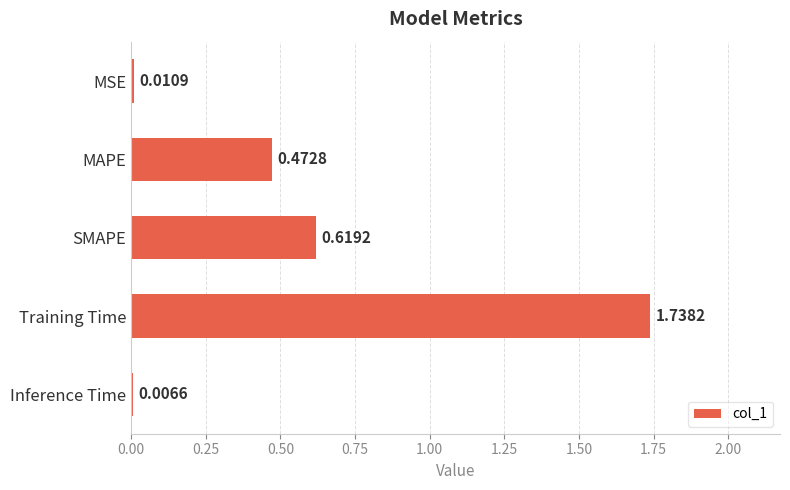

Which has a higher value, Inference Time or SMAPE?

SMAPE